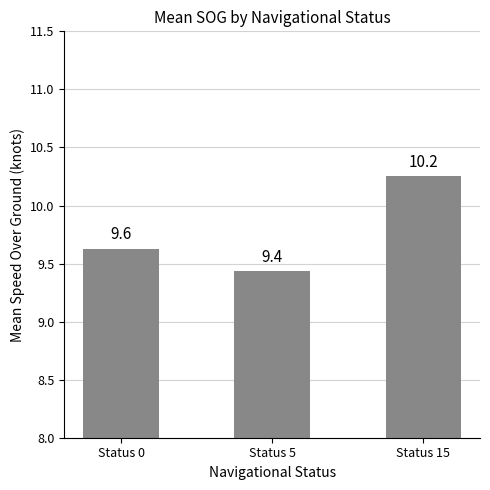

Is it true that the value at Status 5 is 3.7?

False